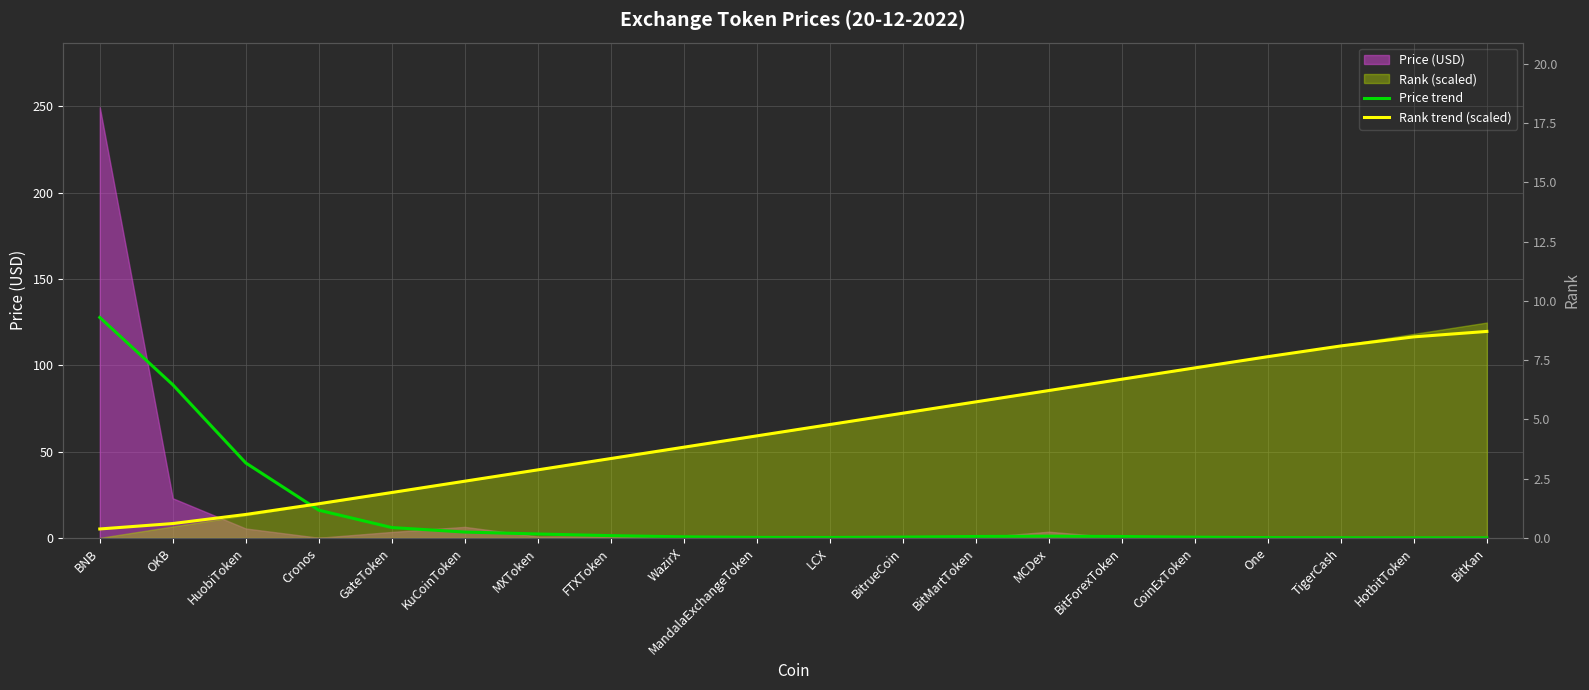

Which category has the highest value across all series?

BNB